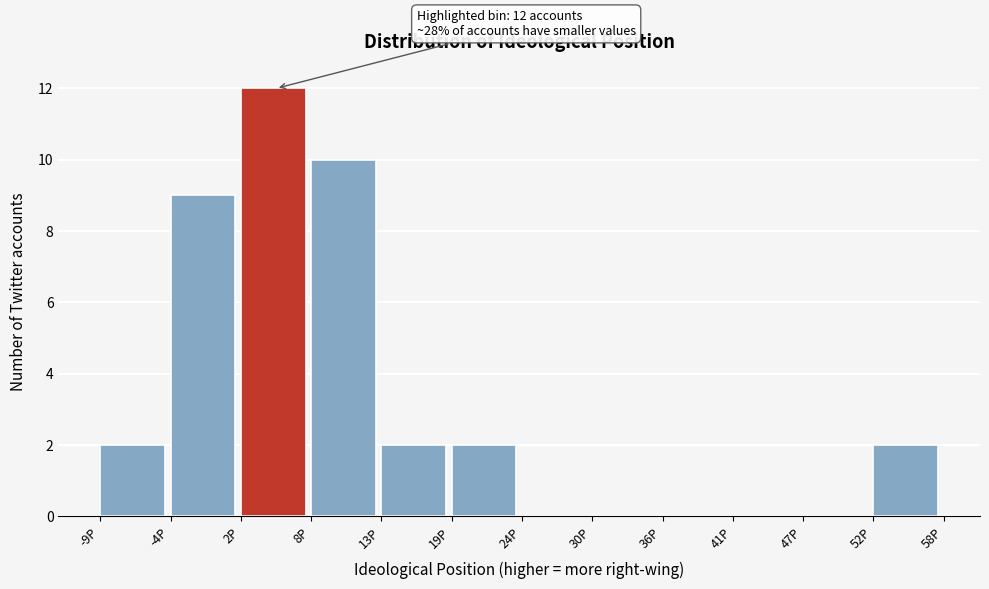

Reading left to right, extract all data points from this chart.

-9P=2	-4P=9	2P=12	8P=10	13P=2	19P=2	24P=0	30P=0	36P=0	41P=0	47P=0	52P=2